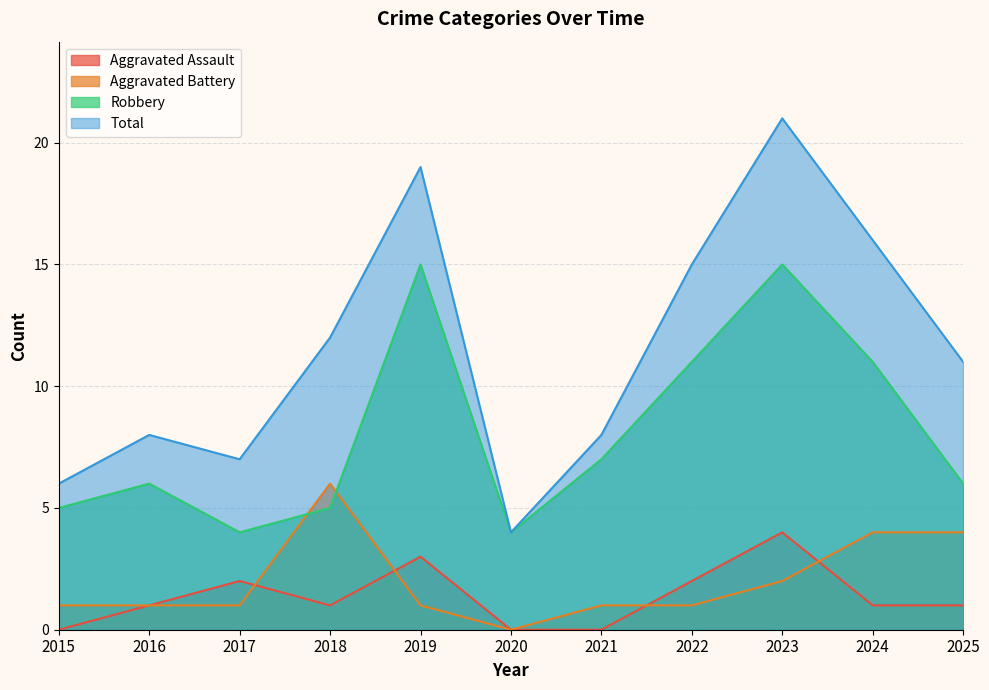

The Aggravated Battery series shows 1 at 2019. True or false?

True